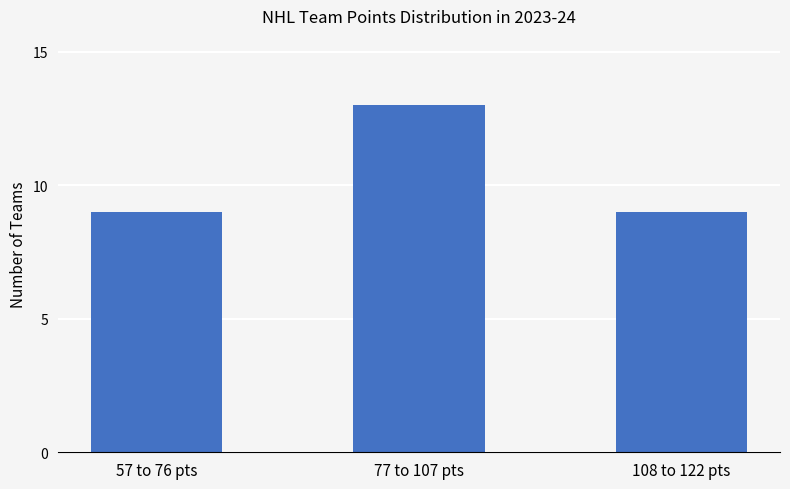

True or false: the data shows 9 at 108 to 122 pts.

True